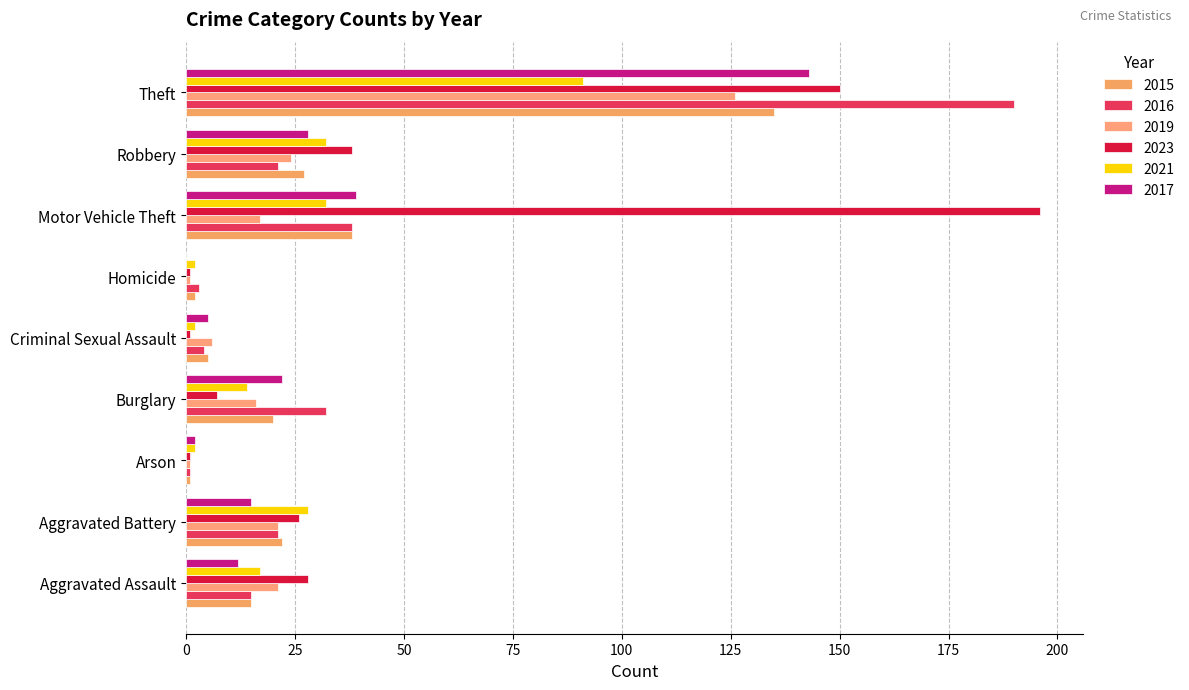

At which label does 2023 first exceed 26?

Aggravated Assault